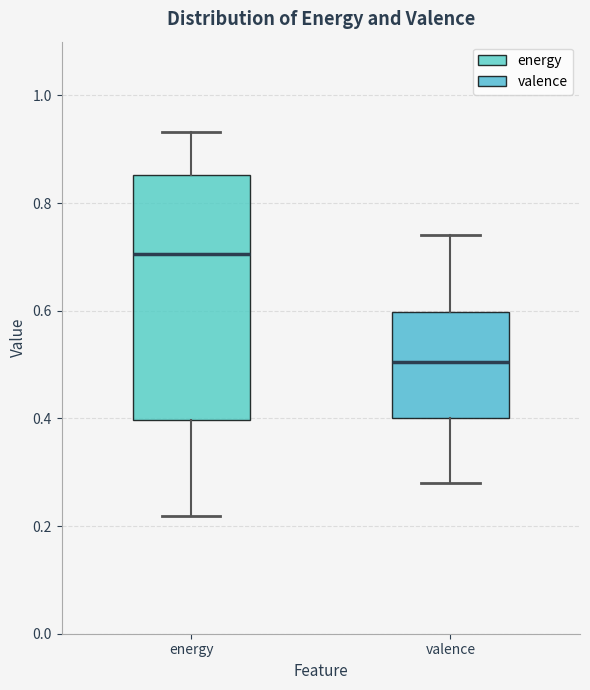

Where is the upper edge of the box for energy on the y-axis? The values are not printed on the chart, so give them approximately, as read against the axis.

0.86